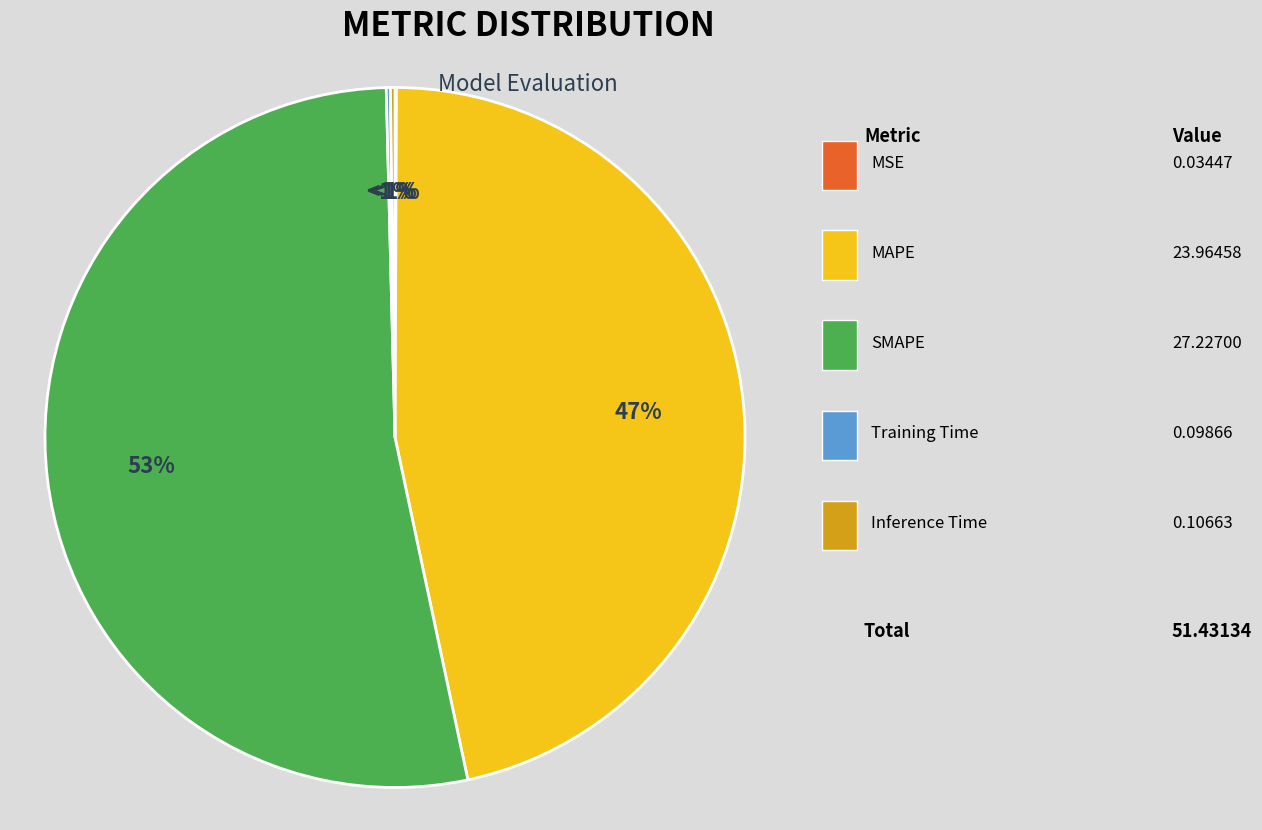

True or false: Inference Time accounts for 1% of the total.

False